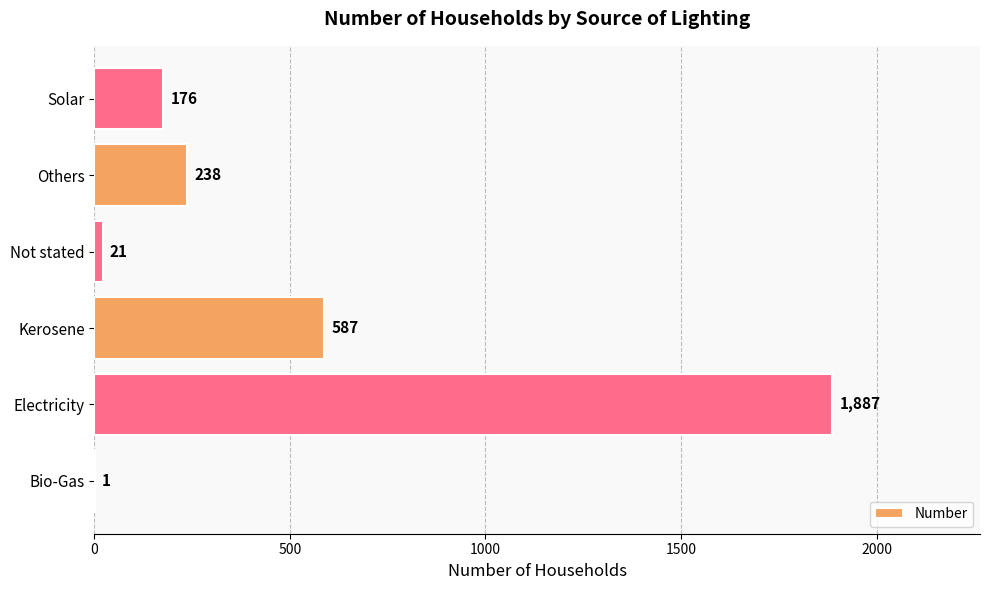

Count the number of categories in the chart.

6